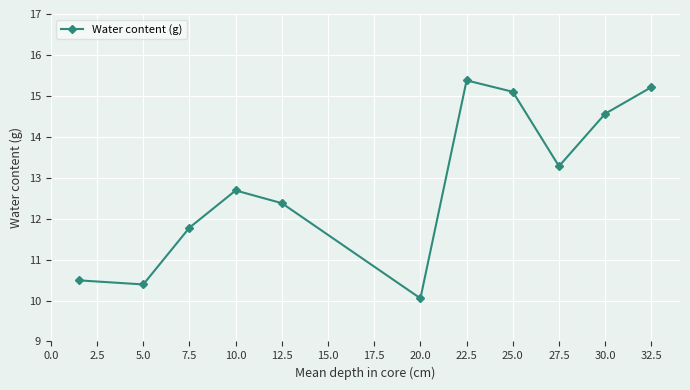

How many interior local peaks (higher than both neighbors) does the data have?

2